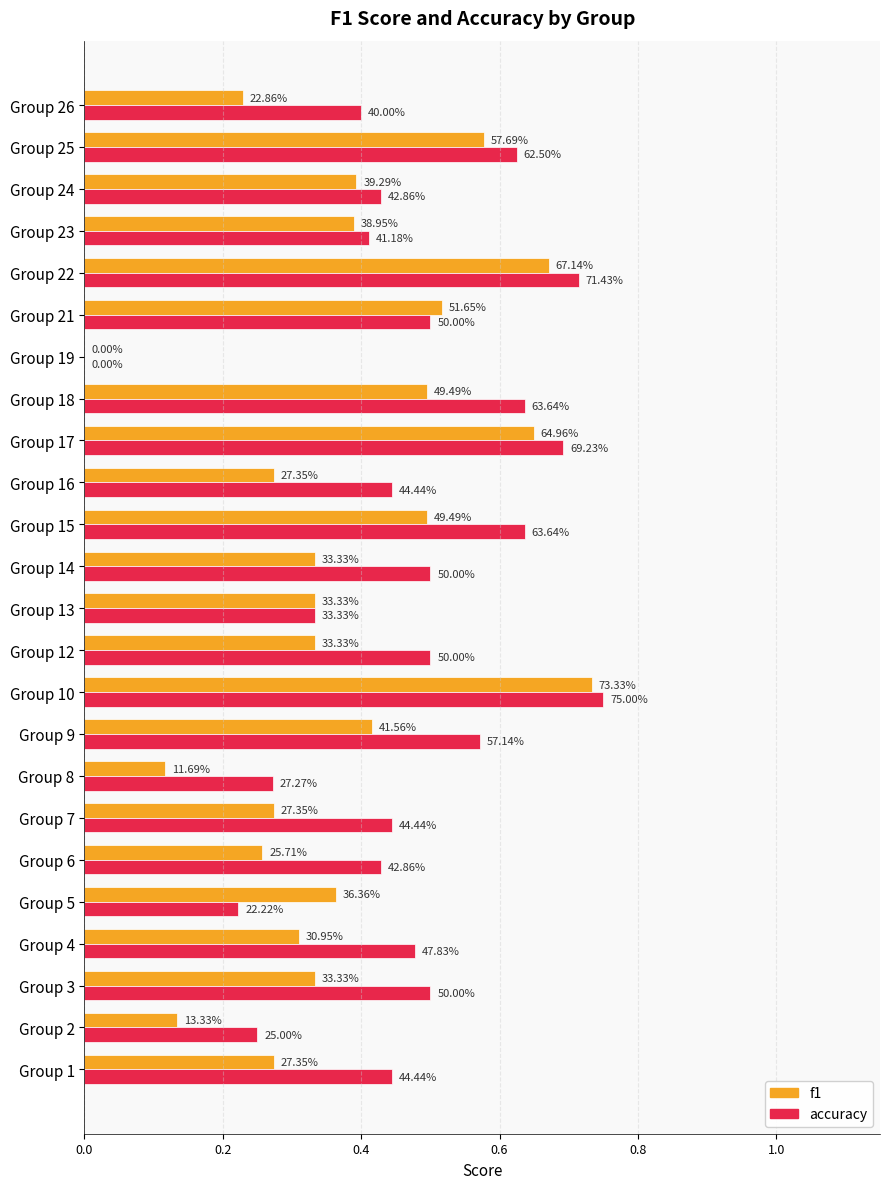

What are all the series names shown in the legend?

f1, accuracy